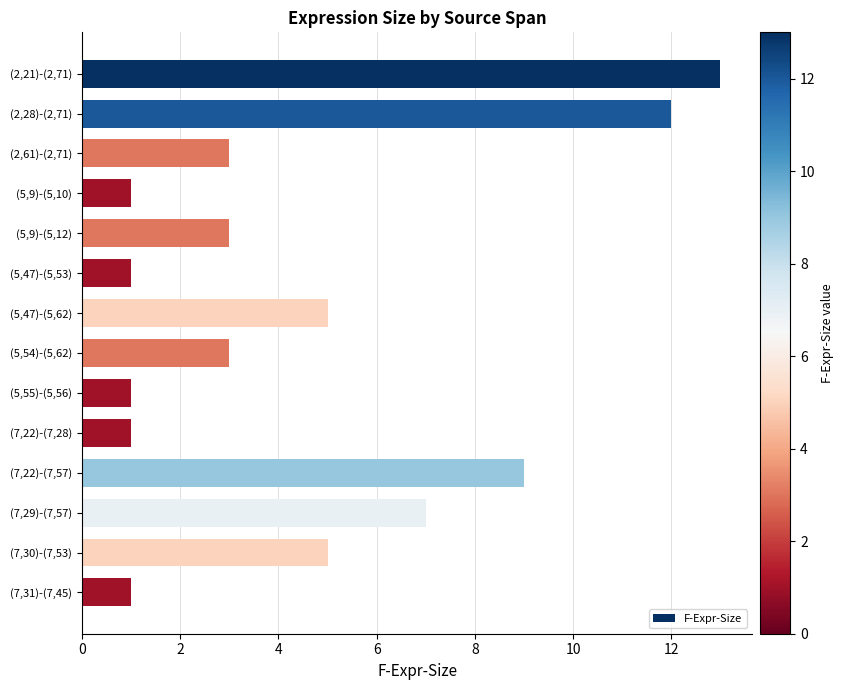

Approximately how many times larger is the value at (2,28)-(2,71) compared to (5,55)-(5,56)?

12.0